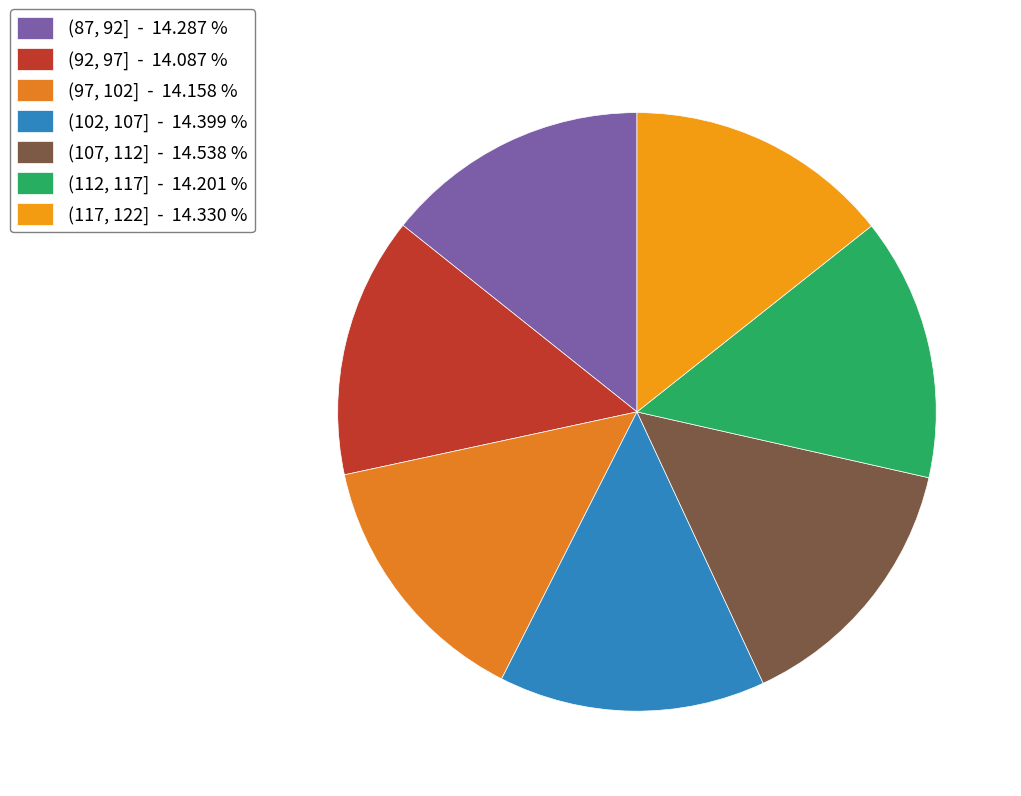

How many segments does this pie chart have?

7